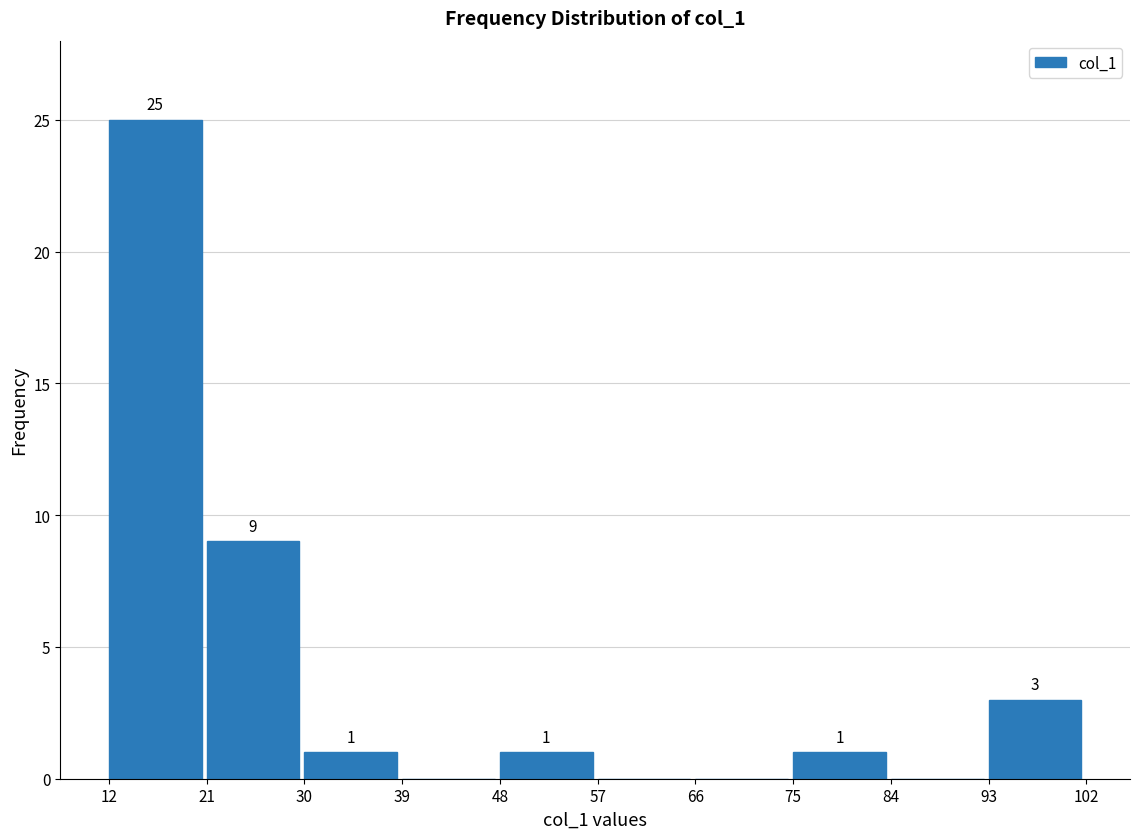

Over which range of the x-axis is the bar tallest?

12 to 21